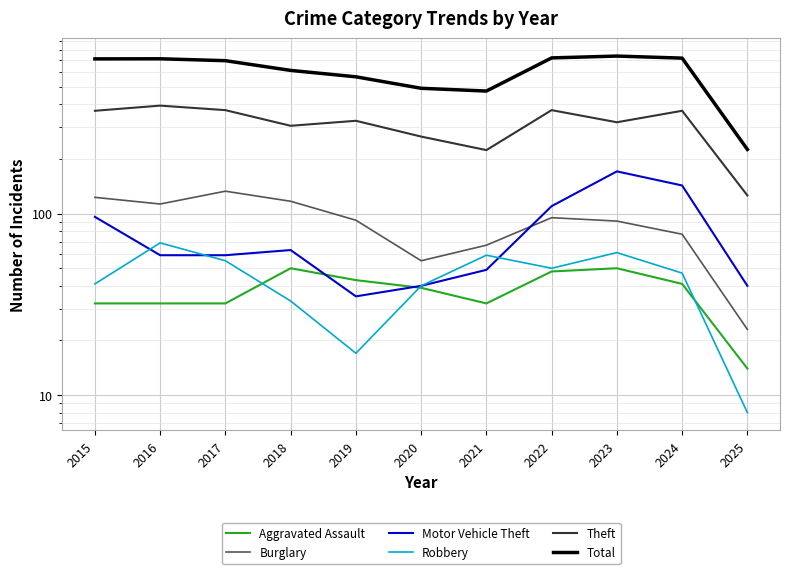

How many lines are shown in the chart?

6